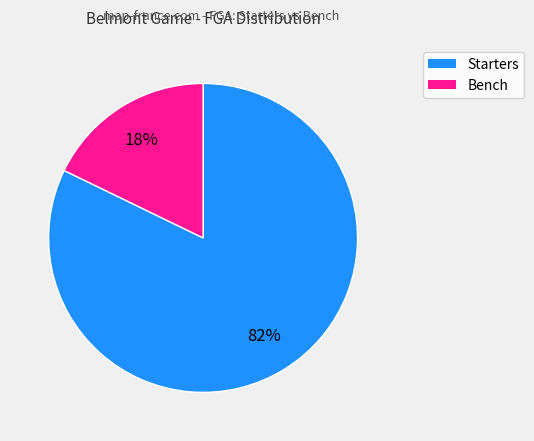

To the nearest percent, what is the average slice percentage?

50%